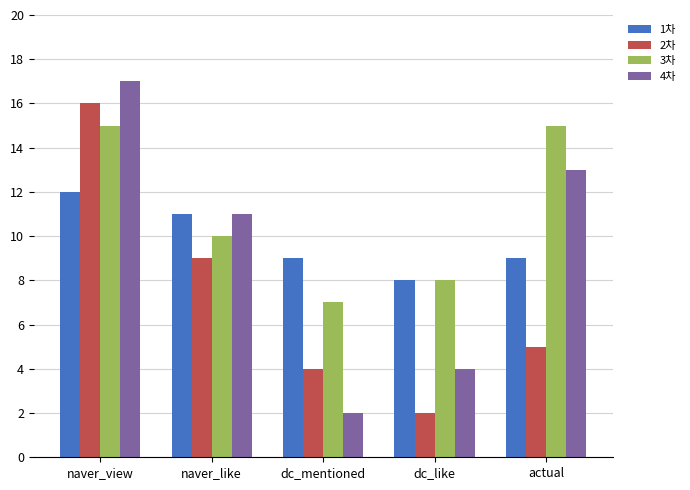

What is the spread (max minus min) of values at naver_view?

5